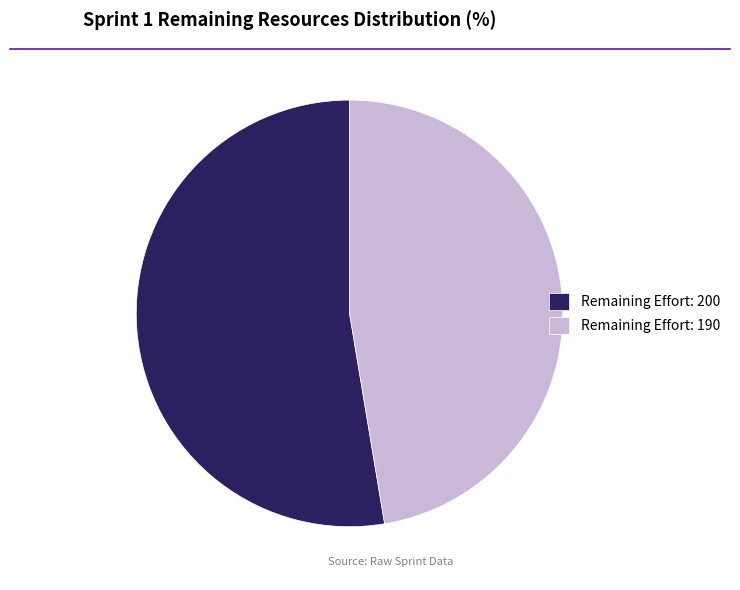

Which has a higher value, Remaining Effort: 200 or Remaining Effort: 190?

Remaining Effort: 200